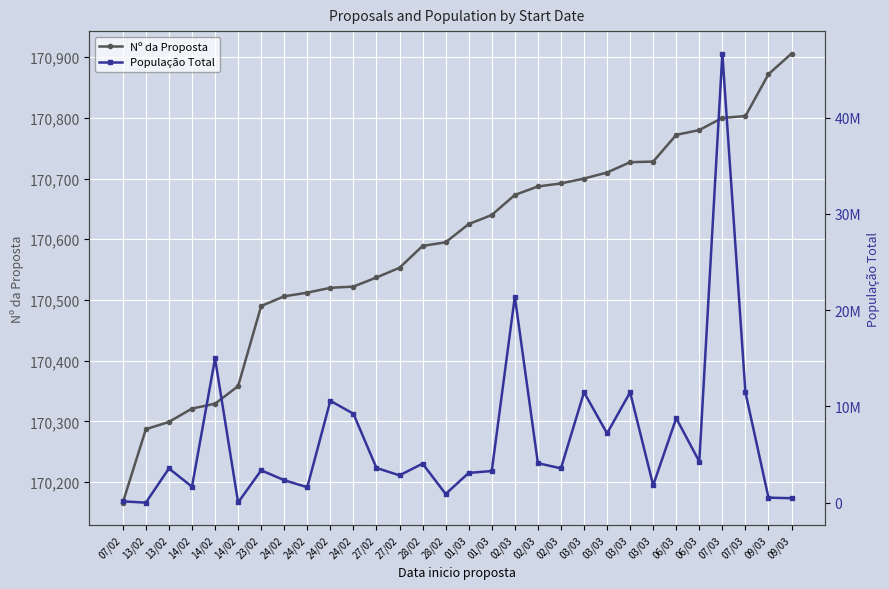

List the series in order of their overall mean, highest first.

População Total, Nº da Proposta